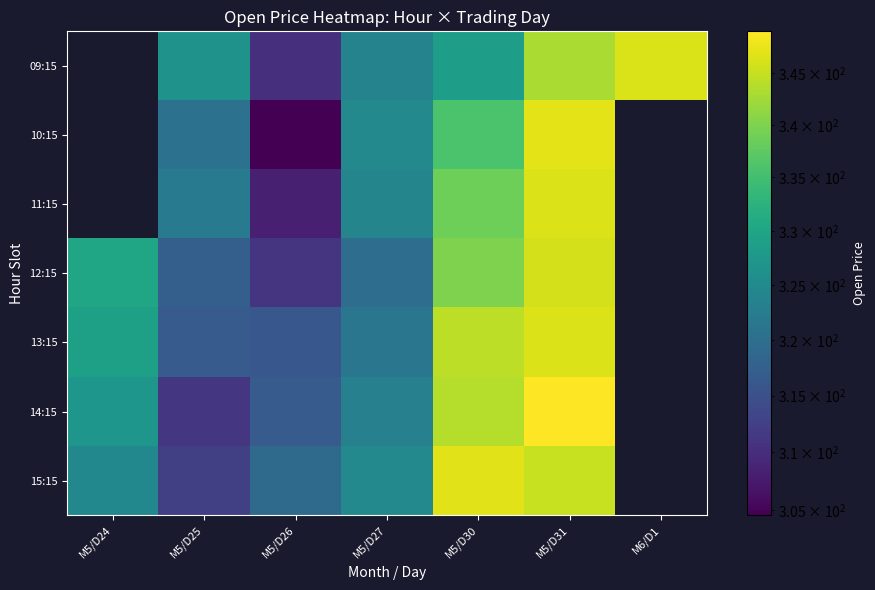

List the series in order of their peak value, lowest first.

15:15, 09:15, 10:15, 11:15, 12:15, 13:15, 14:15